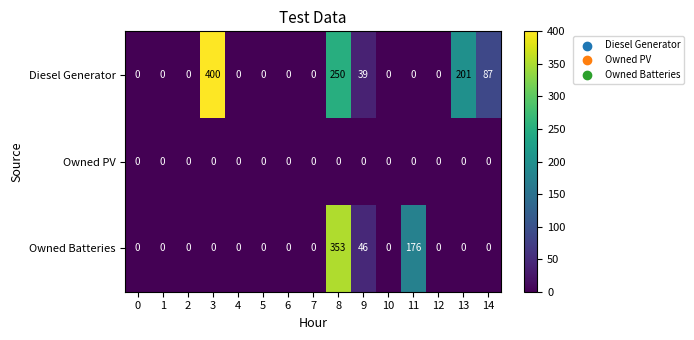

How many values in Diesel Generator are above zero?

5